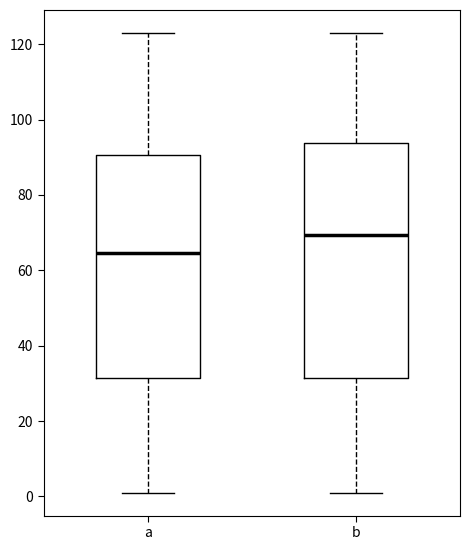

Which box is the tallest, from its lower edge to its upper edge?

b